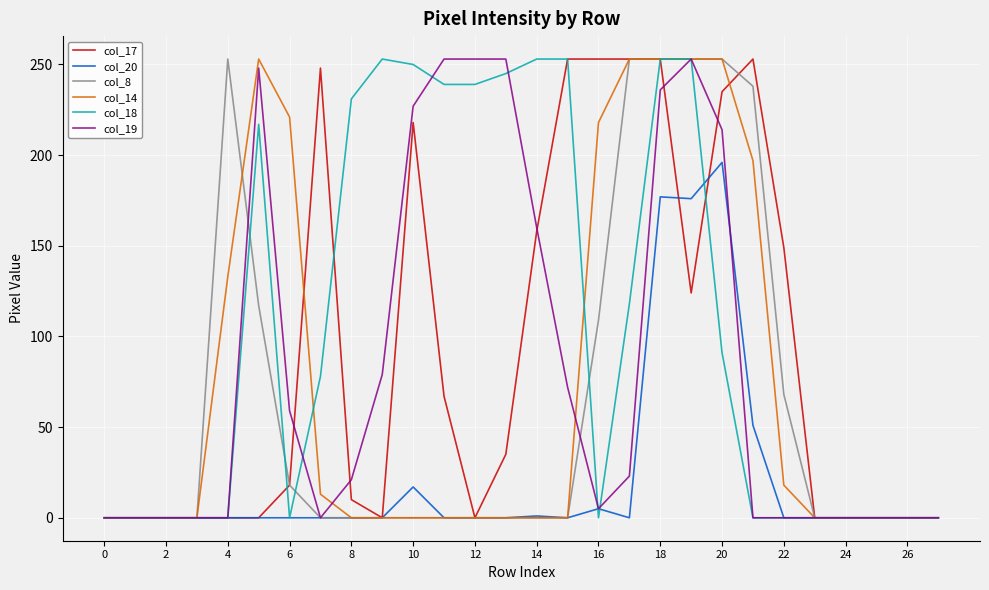

Which series has the largest total across all categories?

col_18